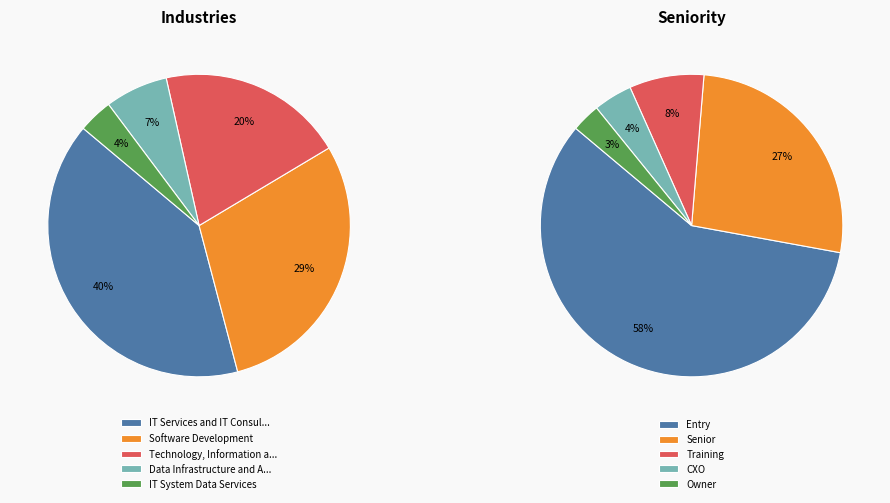

How many slices are in this pie chart?

5